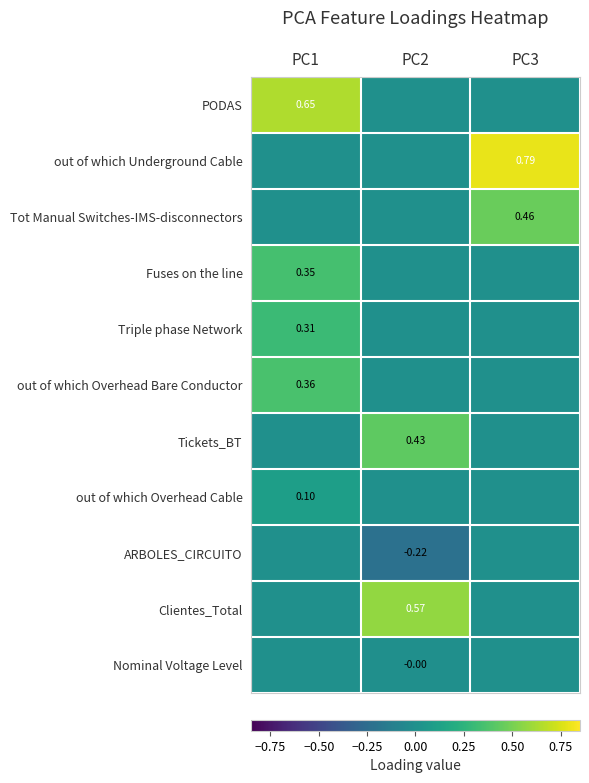

What is the sum of all out of which Underground Cable values?

0.8